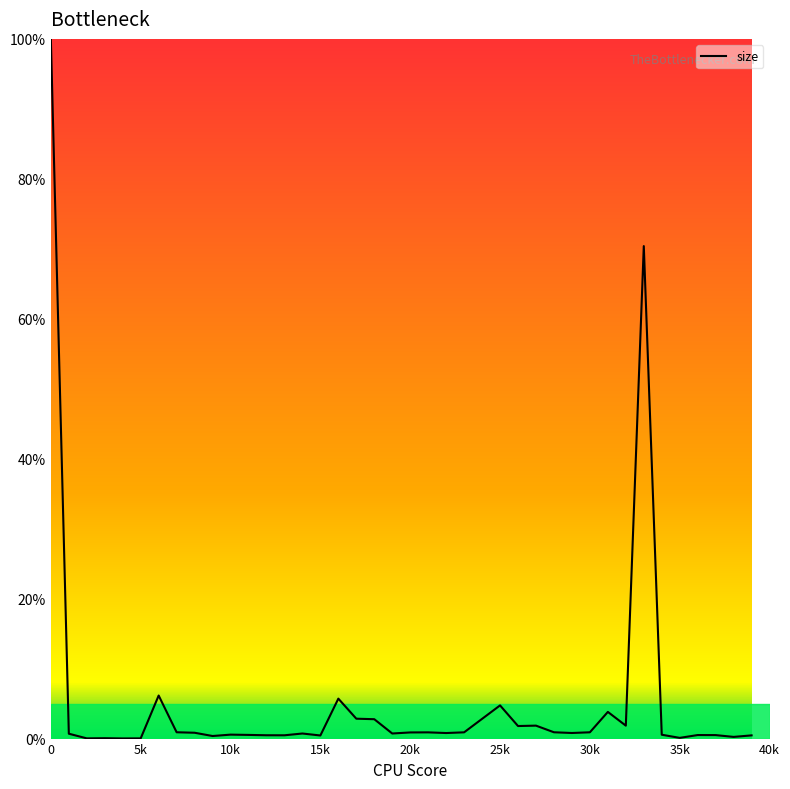

What is the maximum value shown in the chart?

100.0